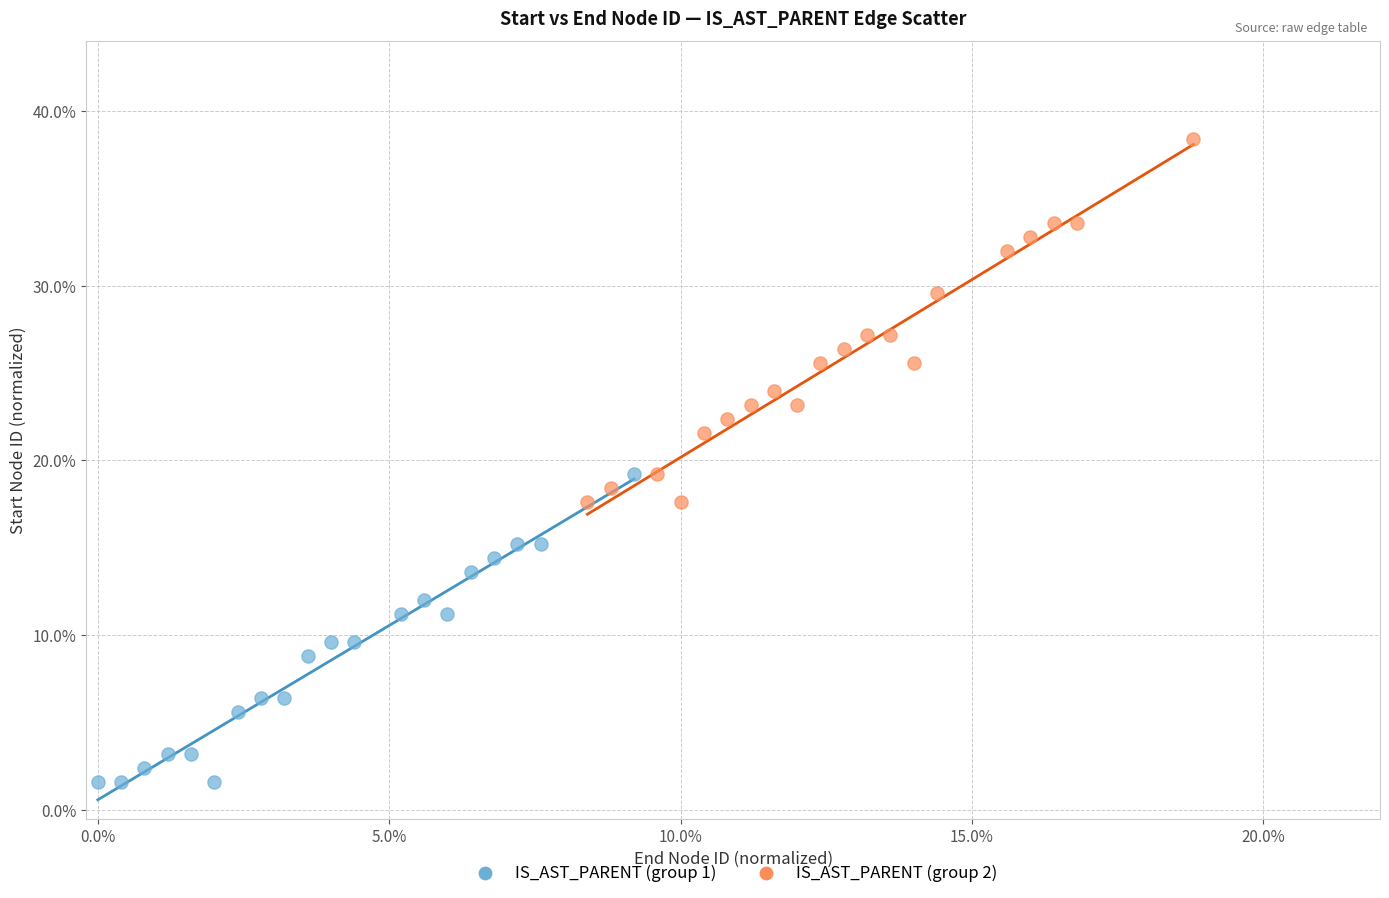

Which series reaches the minimum Y coordinate?

IS_AST_PARENT (group 1)